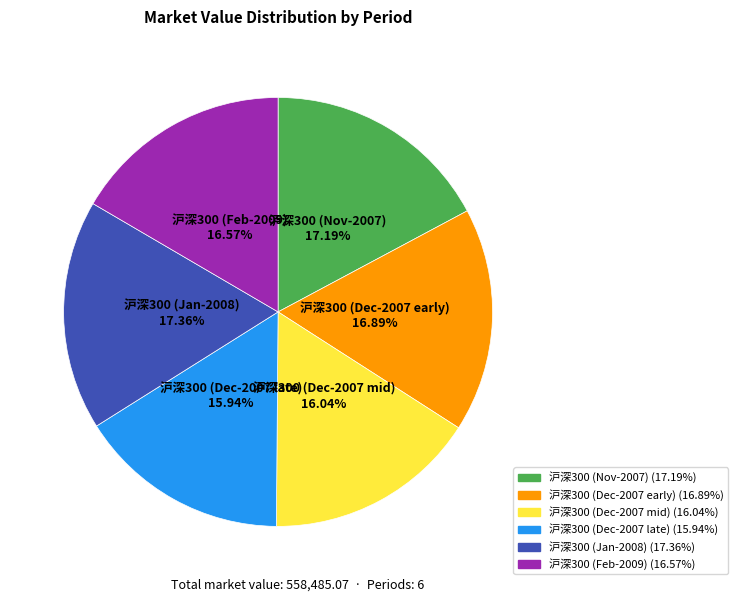

Do 沪深300 (Dec-2007 late) and 沪深300 (Dec-2007 early) together represent more than half of the pie?

No